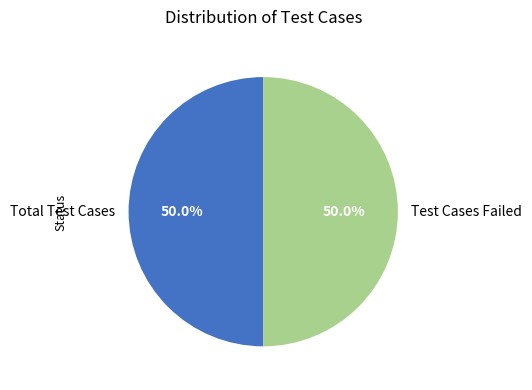

Do Total Test Cases and Test Cases Failed together represent more than half of the pie?

Yes